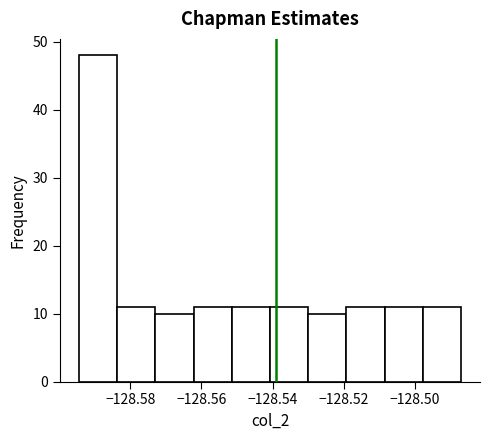

Reading left to right, transcribe this chart: for each bar, give the range it covers on the x-axis and its height. Neither the bar edges nor the heights are printed on the chart, so give them approximately, as read against the axes.

-128.594 to -128.584: 48
-128.584 to -128.572: 11
-128.572 to -128.562: 10
-128.562 to -128.552: 11
-128.552 to -128.540: 11
-128.540 to -128.530: 11
-128.530 to -128.520: 10
-128.520 to -128.508: 11
-128.508 to -128.498: 11
-128.498 to -128.486: 11